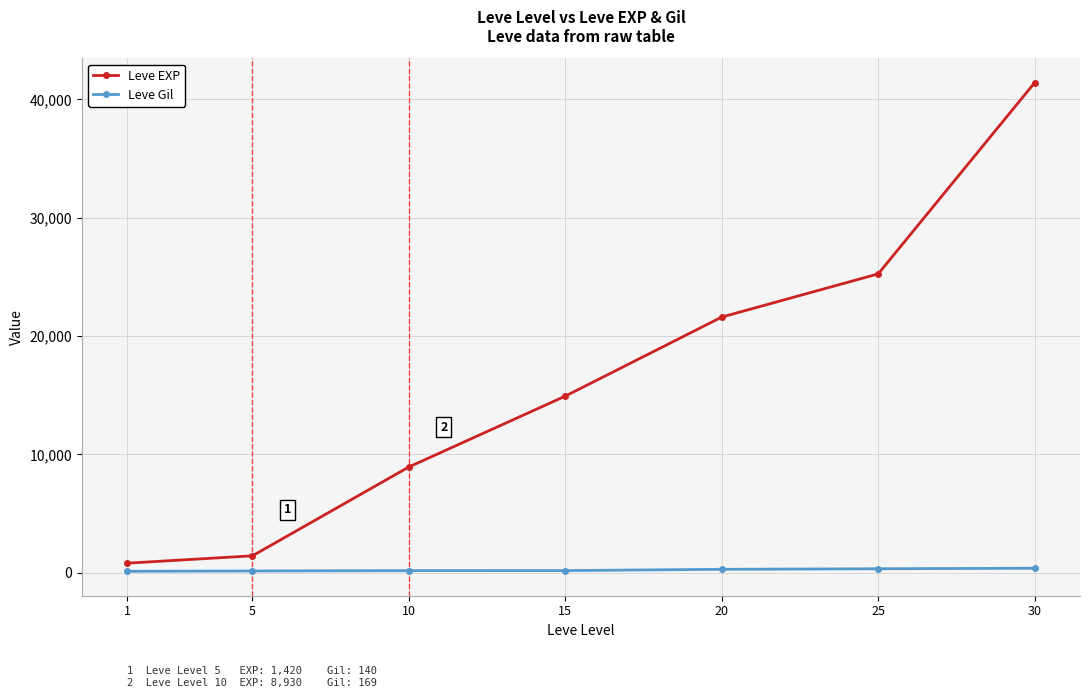

The value of Leve EXP at 20 is 21600. True or false?

True